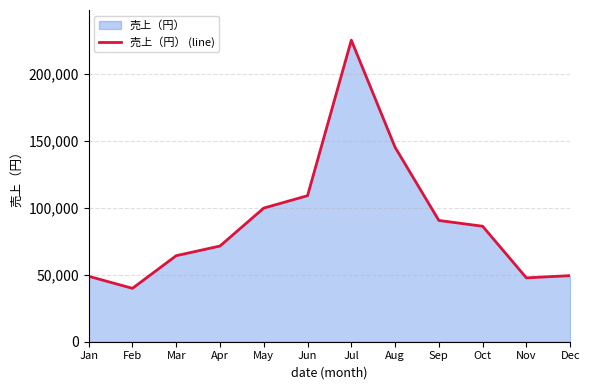

At which category does the data reach its first local peak?

Jul